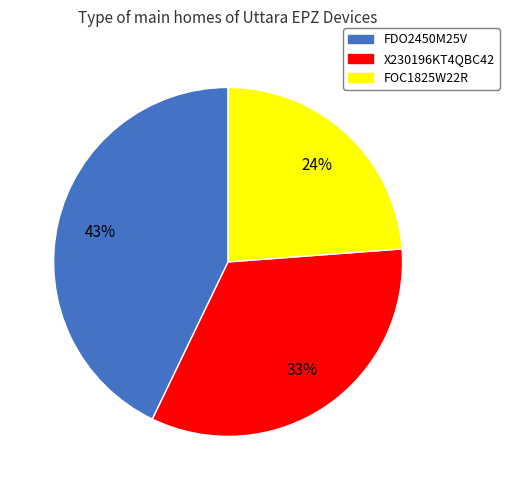

To the nearest percent, what is the difference between the largest and smallest slice percentages?

19%